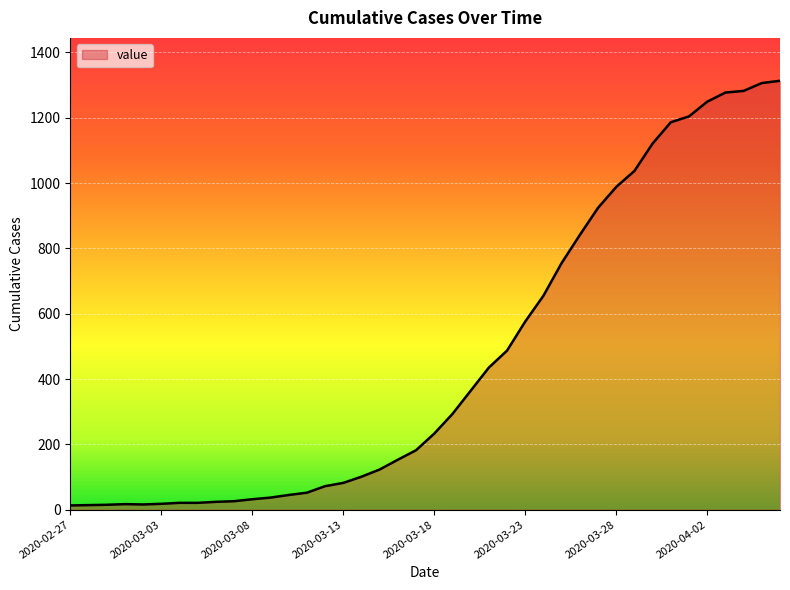

What is the difference between the maximum and second lowest values?

1299